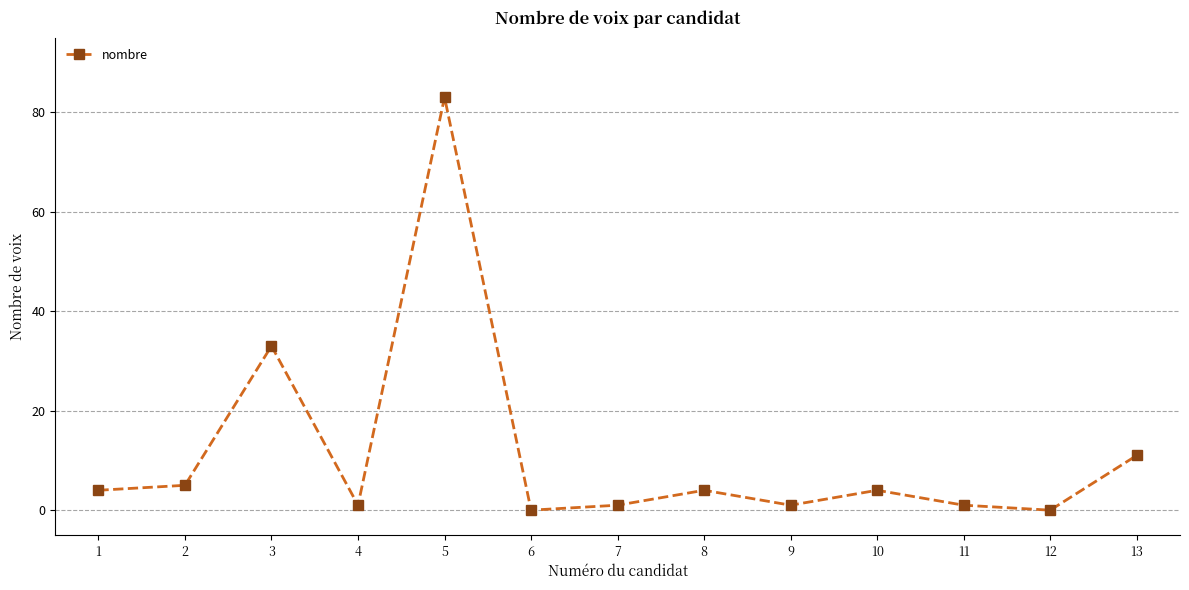

Reading left to right, what are all the values shown in this chart?

1=4	2=5	3=33	4=1	5=83	6=0	7=1	8=4	9=1	10=4	11=1	12=0	13=11